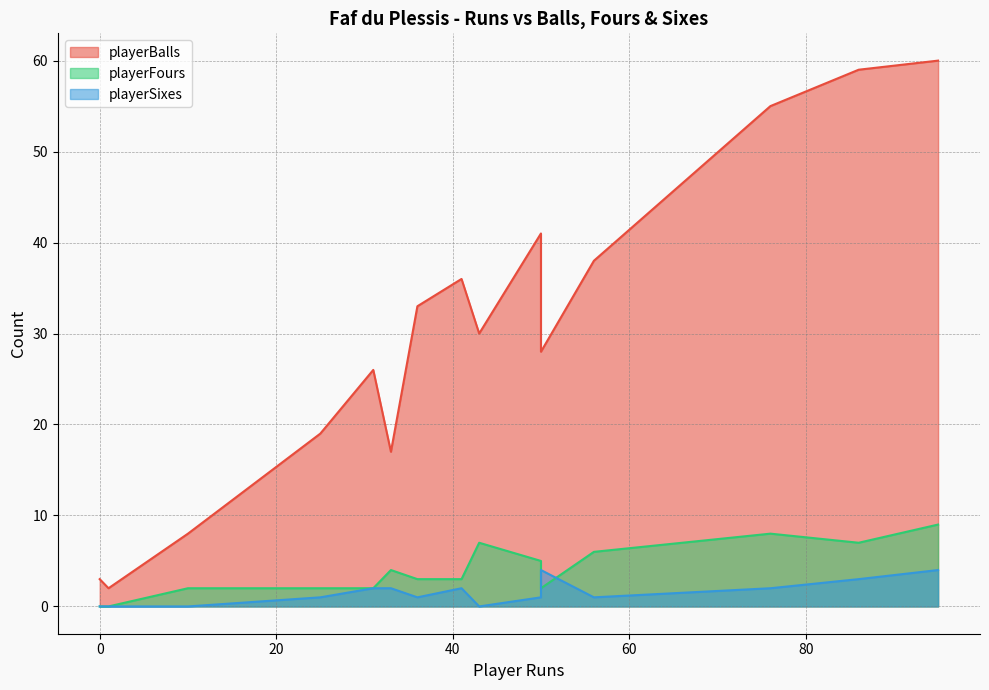

How many lines are shown in the chart?

3